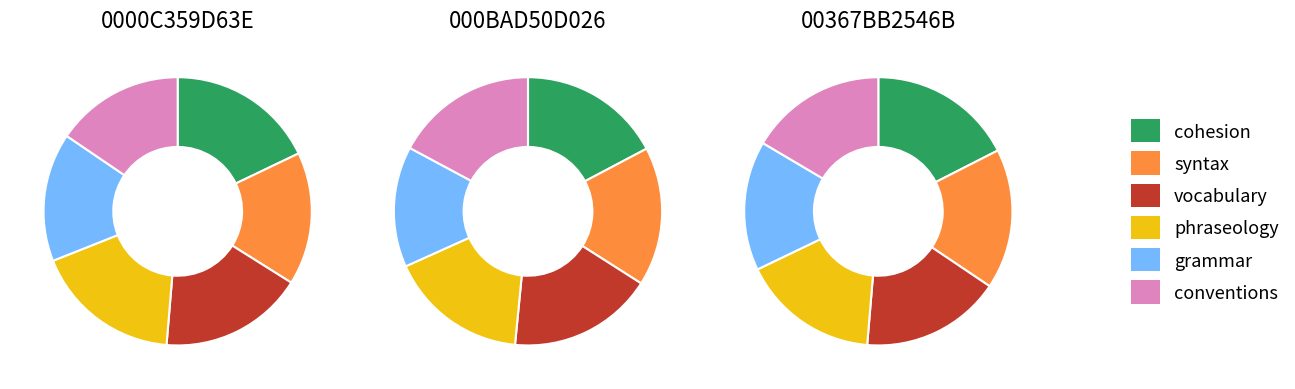

What is the difference between the highest and lowest values at 0000C359D63E?

0.4